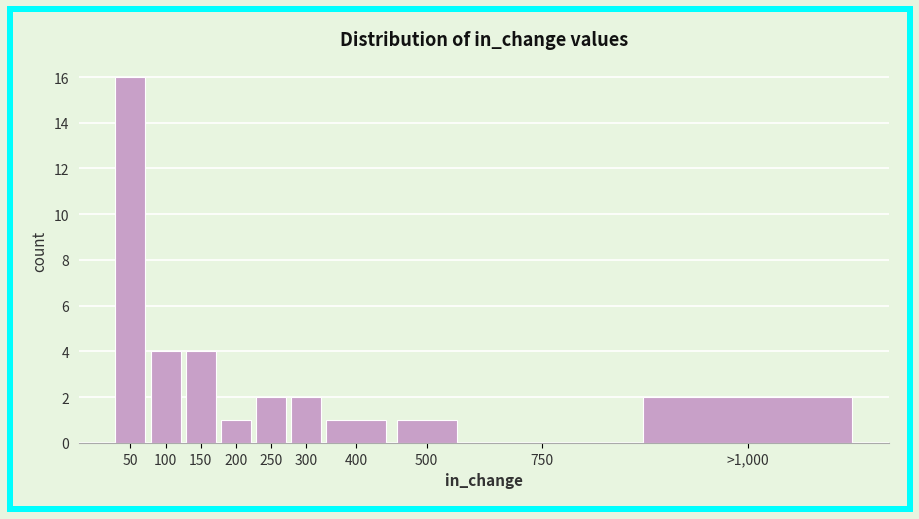

Reading left to right, extract all data points from this chart.

50=16	100=4	150=4	200=1	250=2	300=2	400=1	500=1	750=0	>1,000=2